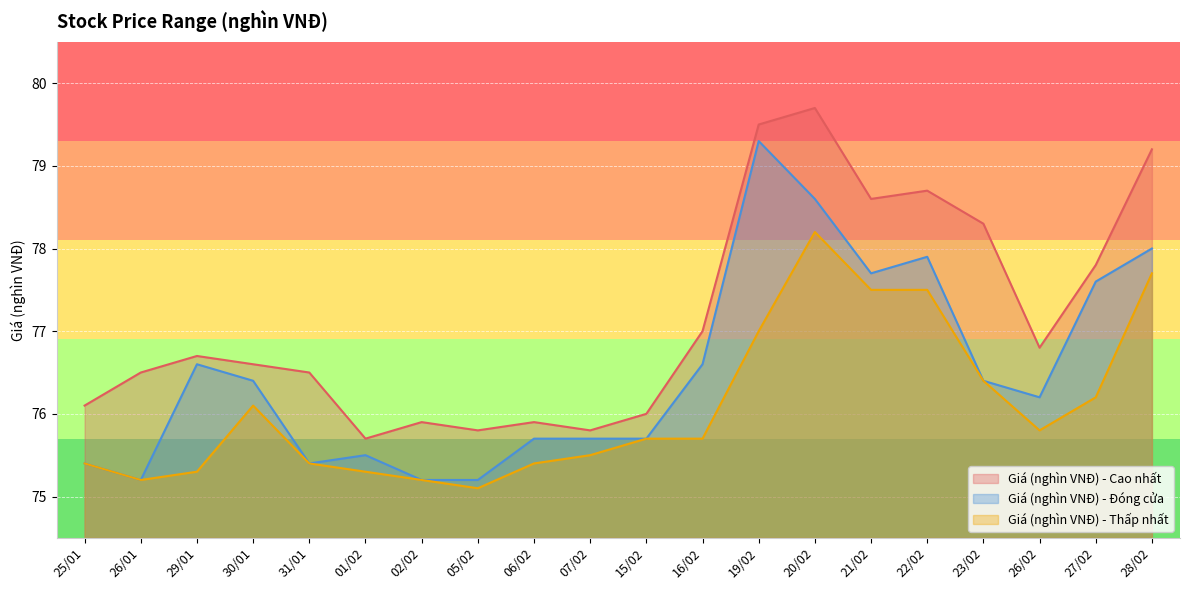

At 25/01, list the series in order from smallest to largest.

Giá (nghìn VNĐ) - Đóng cửa, Giá (nghìn VNĐ) - Thấp nhất, Giá (nghìn VNĐ) - Cao nhất